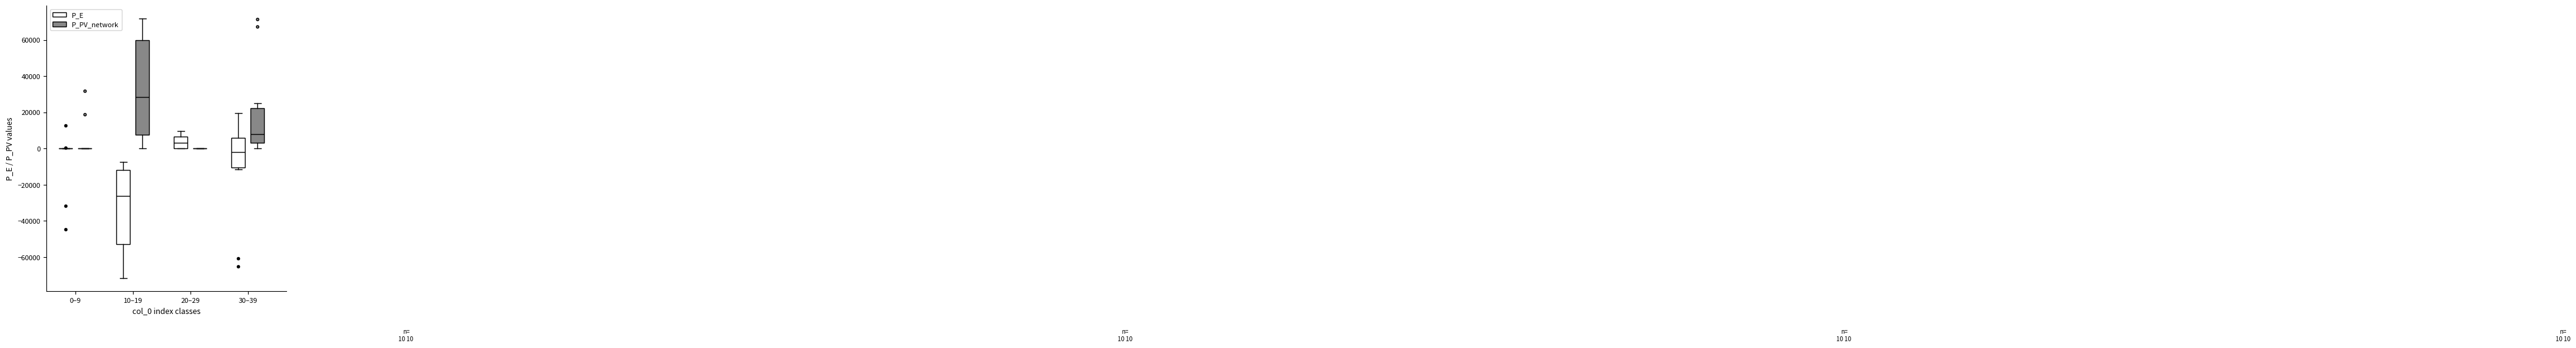

Comparing the boxes themselves (not the whiskers), which one is the tallest?

10–19 (P_PV_network)